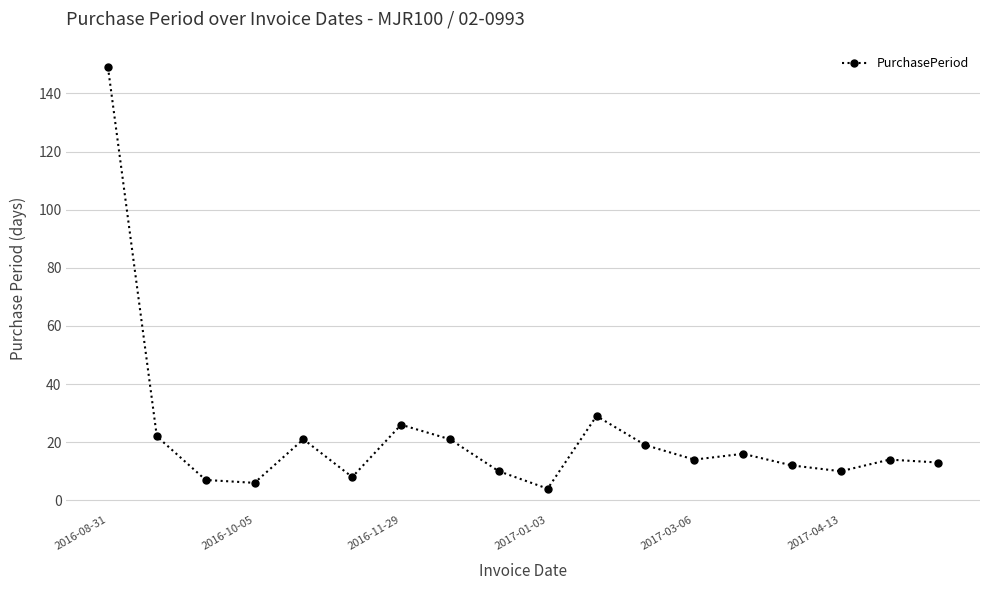

How many points are lower than both their immediate neighbors (excluding endpoints)?

5